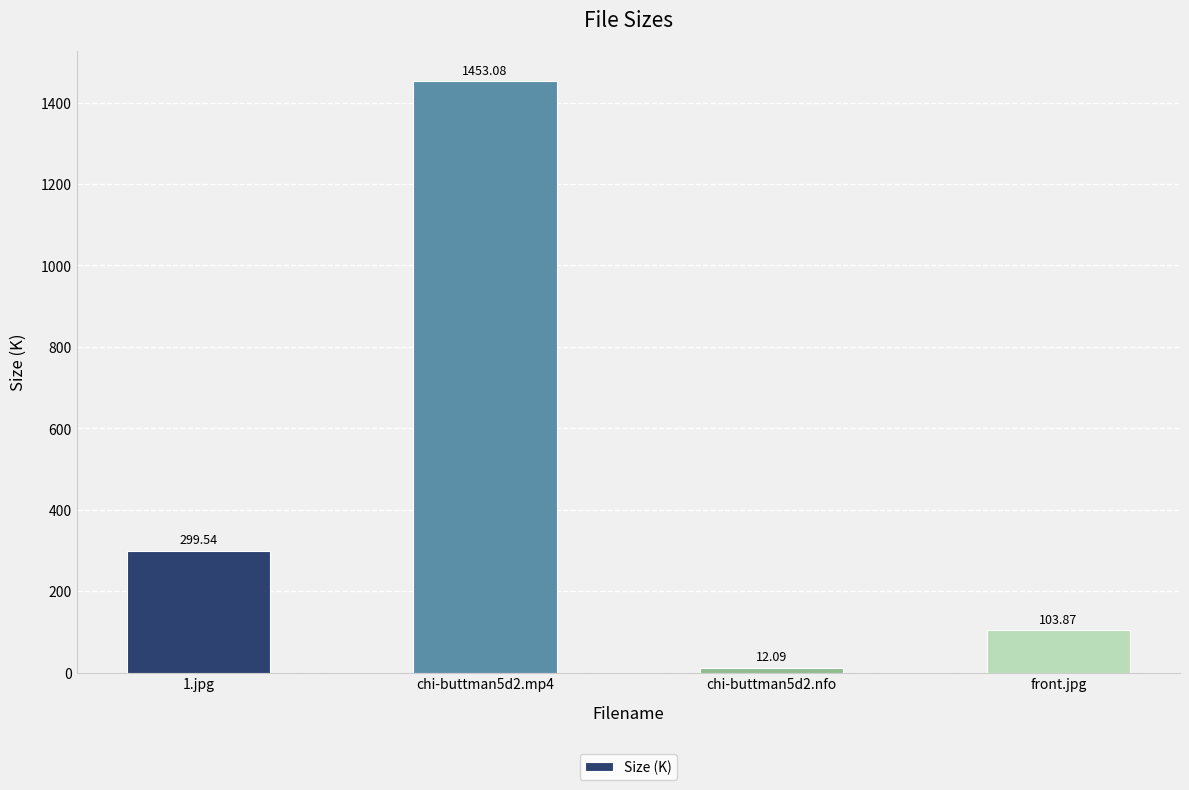

Reading right to left, what are all the values shown in this chart?

103.9	12.1	1453.1	299.5